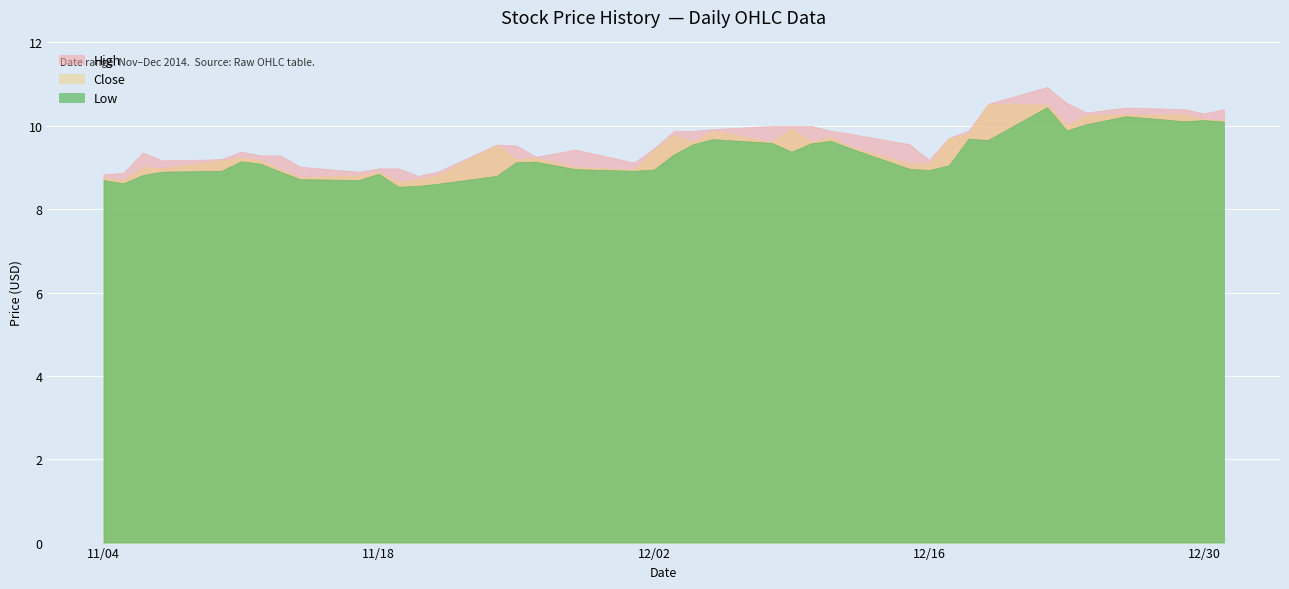

What is the difference between the highest and lowest values at 2014-12-03?

0.6